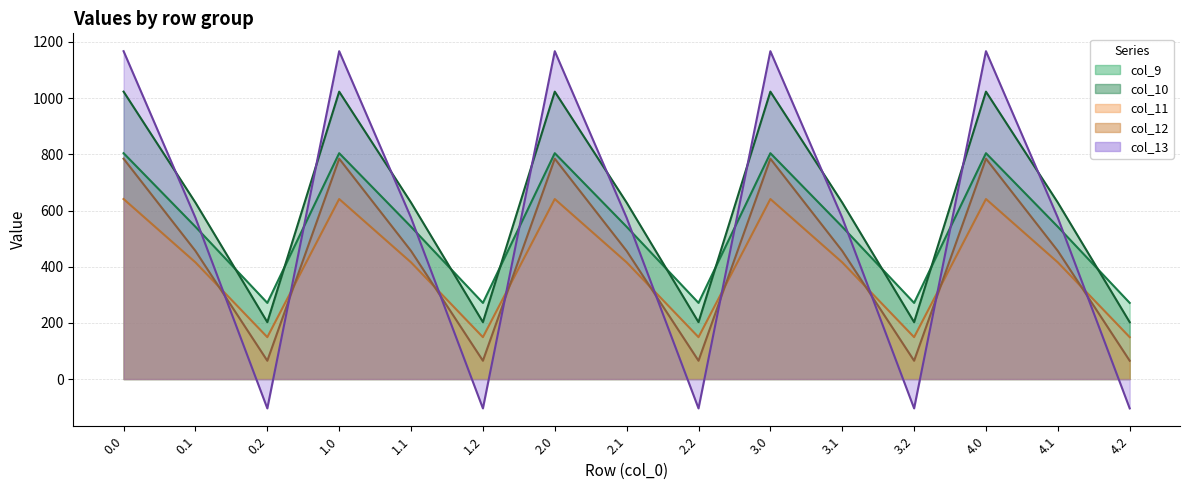

At which label does col_11 (line) reach its minimum?

0.2